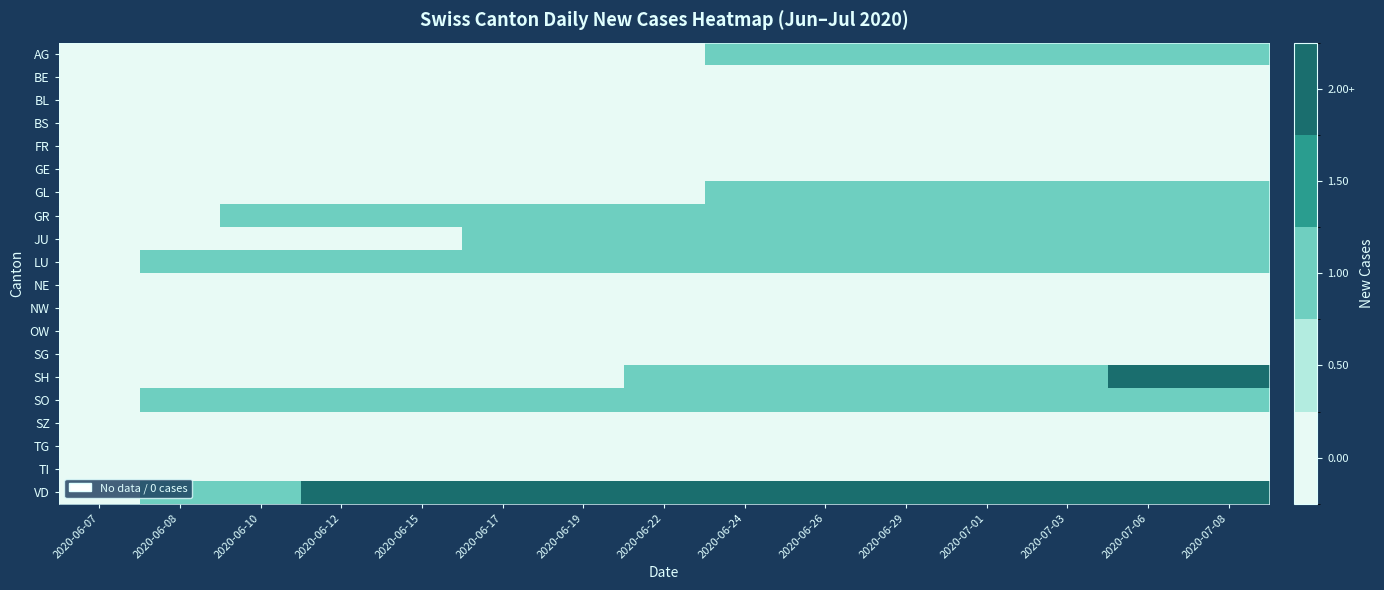

What is the spread (max minus min) of values at 2020-06-15?

2